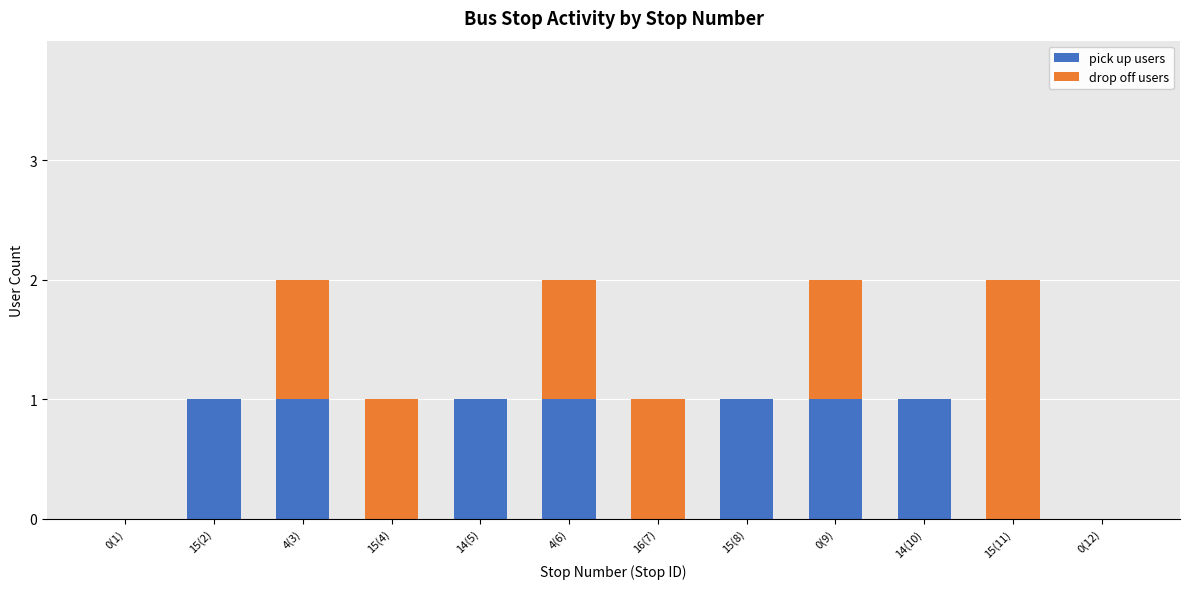

The pick up users series shows 1 at 0(1). True or false?

False